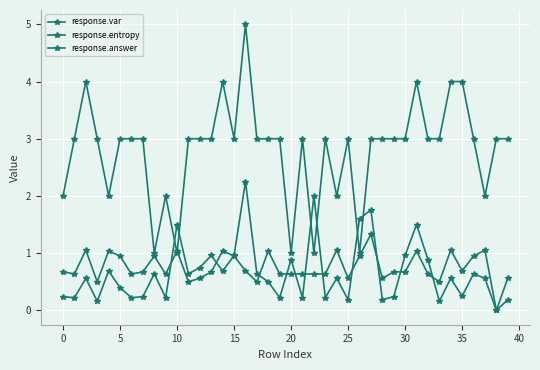

Reading right to left, what are all the values shown in this chart?

response.var: 0.2	0.0	0.6	0.6	0.2	0.6	0.2	0.9	1.5	1.0	0.2	0.2	1.8	1.6	0.2	0.6	0.2	2.0	0.2	0.9	0.2	0.5	0.6	2.2	1.0	0.7	1.0	0.8	0.6	1.5	0.2	0.6	0.2	0.2	0.4	0.7	0.2	0.6	0.2	0.2
response.entropy: 0.6	0.0	1.1	1.0	0.7	1.1	0.5	0.6	1.0	0.7	0.7	0.6	1.3	1.0	0.6	1.1	0.6	0.6	0.6	0.6	0.6	1.0	0.5	0.7	1.0	1.0	0.7	0.6	0.5	1.0	0.6	1.0	0.7	0.6	1.0	1.0	0.5	1.1	0.6	0.7
response.answer: 3.0	3.0	2.0	3.0	4.0	4.0	3.0	3.0	4.0	3.0	3.0	3.0	3.0	1.0	3.0	2.0	3.0	1.0	3.0	1.0	3.0	3.0	3.0	5.0	3.0	4.0	3.0	3.0	3.0	1.0	2.0	1.0	3.0	3.0	3.0	2.0	3.0	4.0	3.0	2.0